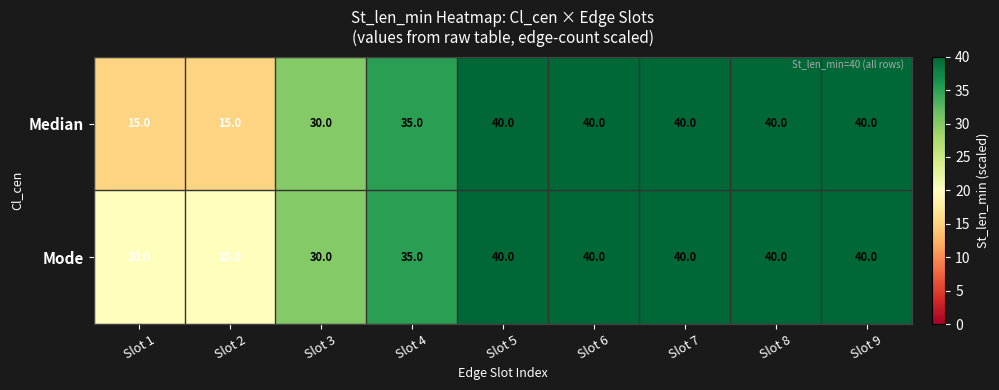

At how many categories does at least one series exceed 34?

6